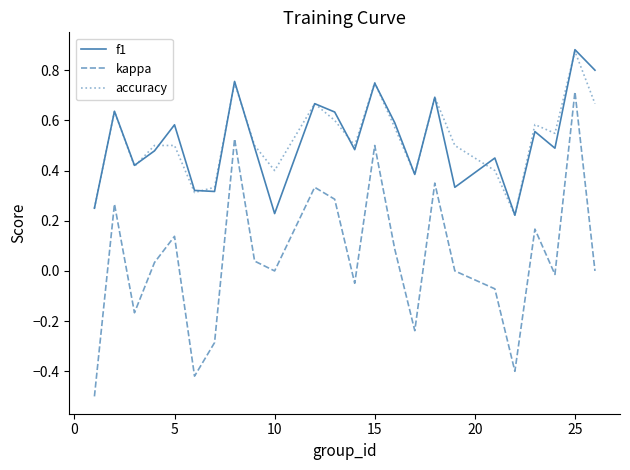

Which series has the widest spread of values?

kappa